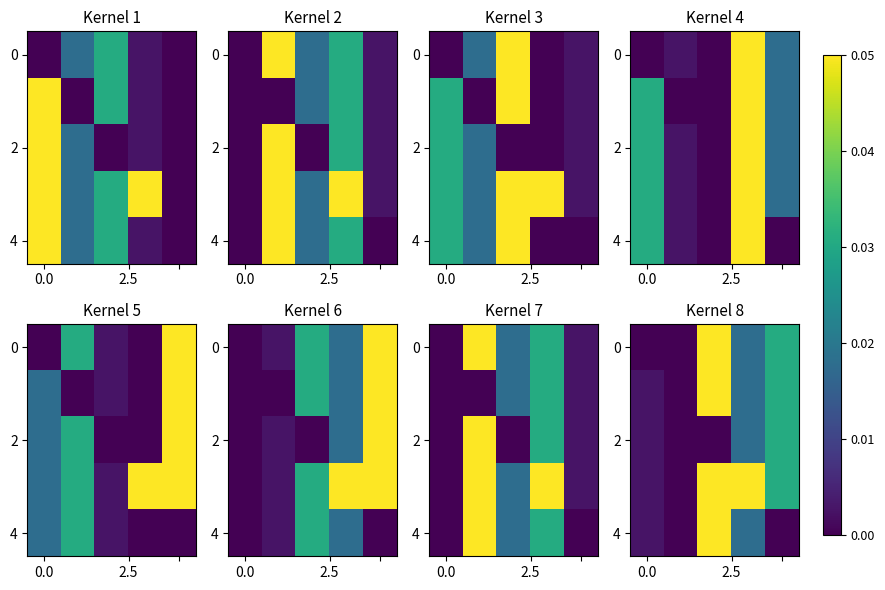

At which category does the chart reach its peak across all series?

2